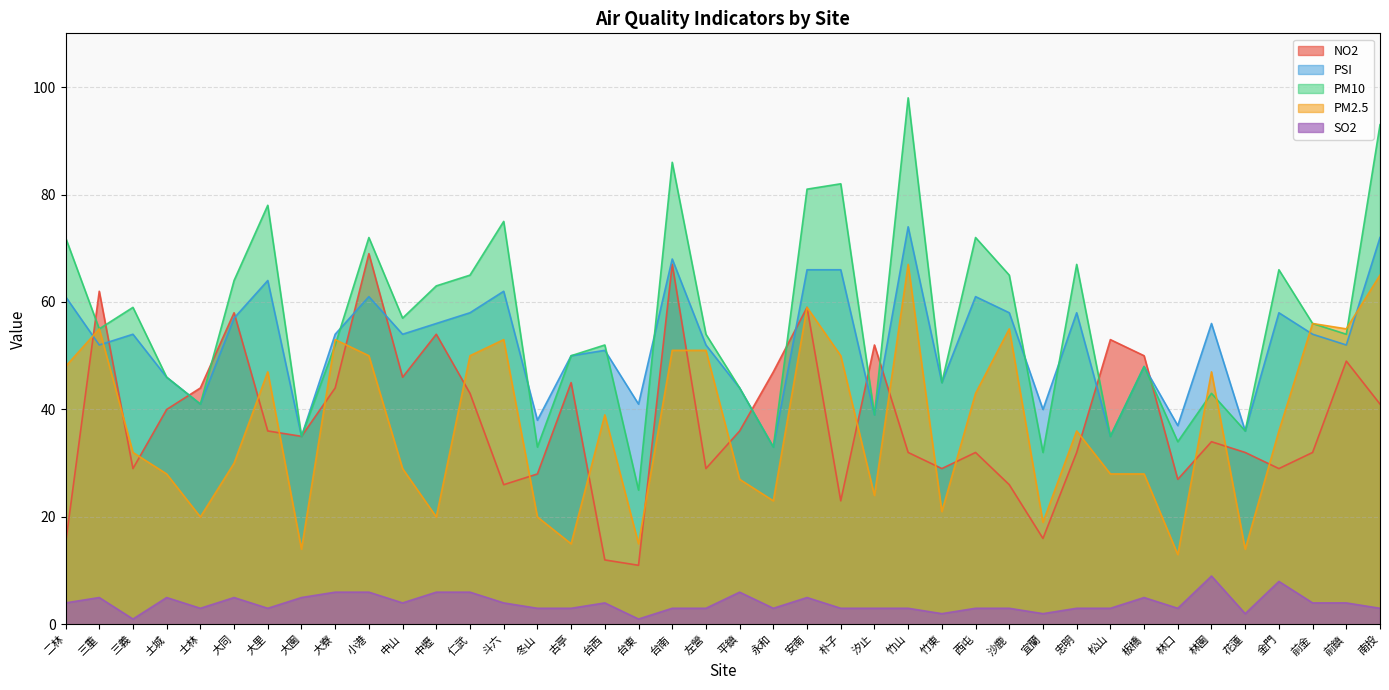

True or false: PSI and PM10 cross at least once.

True